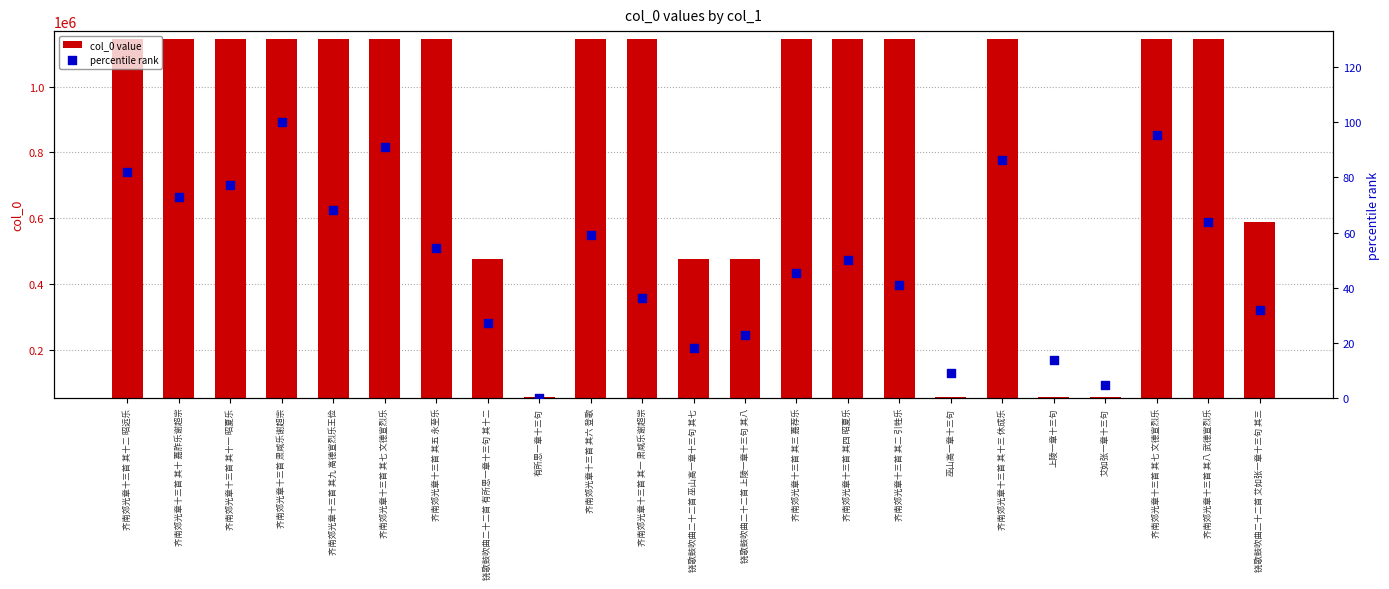

Which series has the largest Y range (max minus min)?

col_0 value